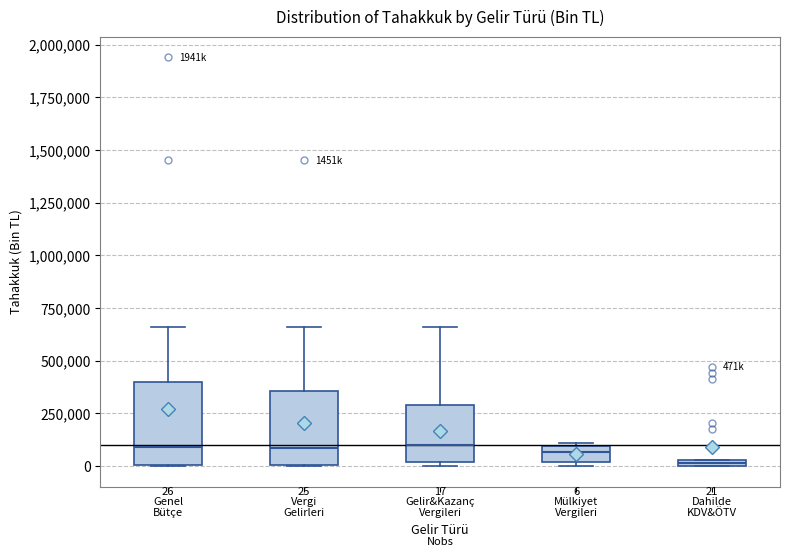

Which box's median line is the lowest?

Dahilde KDV&ÖTV